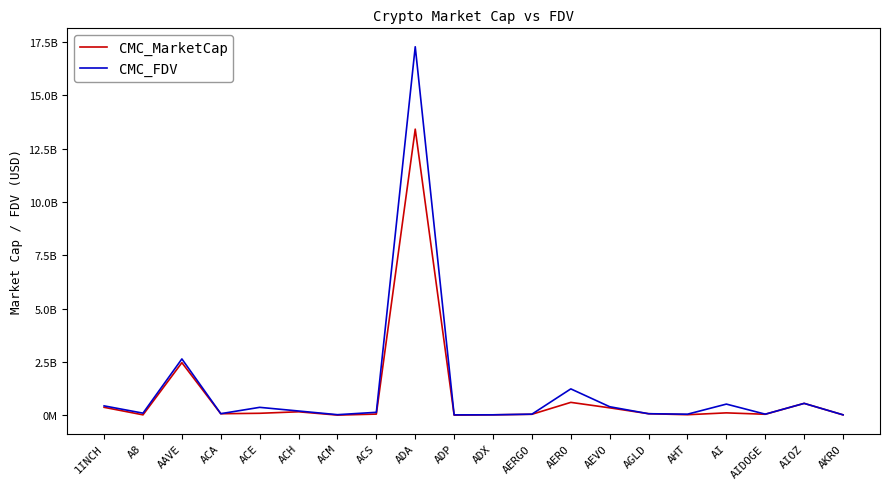

What are all the series names shown in the legend?

CMC_MarketCap, CMC_FDV